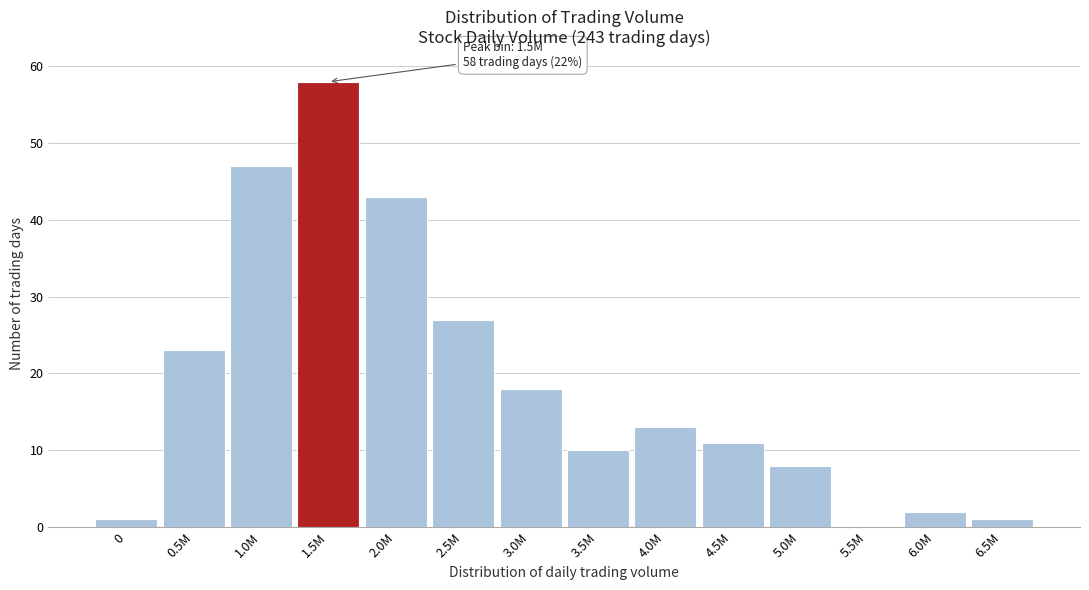

Reading left to right, transcribe all the data shown in this chart.

0=1	0.5M=23	1.0M=47	1.5M=58	2.0M=43	2.5M=27	3.0M=18	3.5M=10	4.0M=13	4.5M=11	5.0M=8	5.5M=0	6.0M=2	6.5M=1